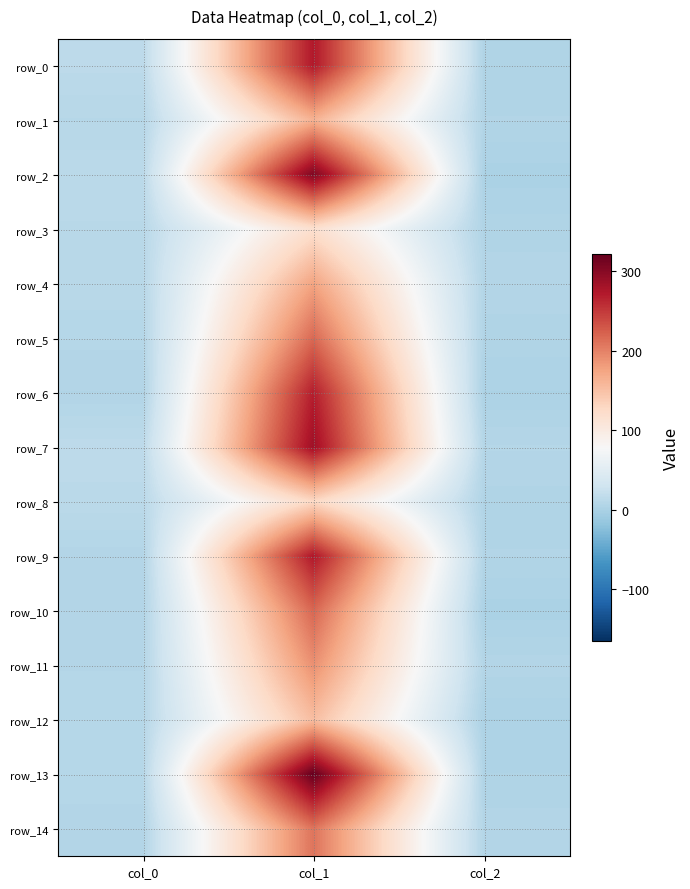

The value of row_7 at col_2 is 8.0. True or false?

True